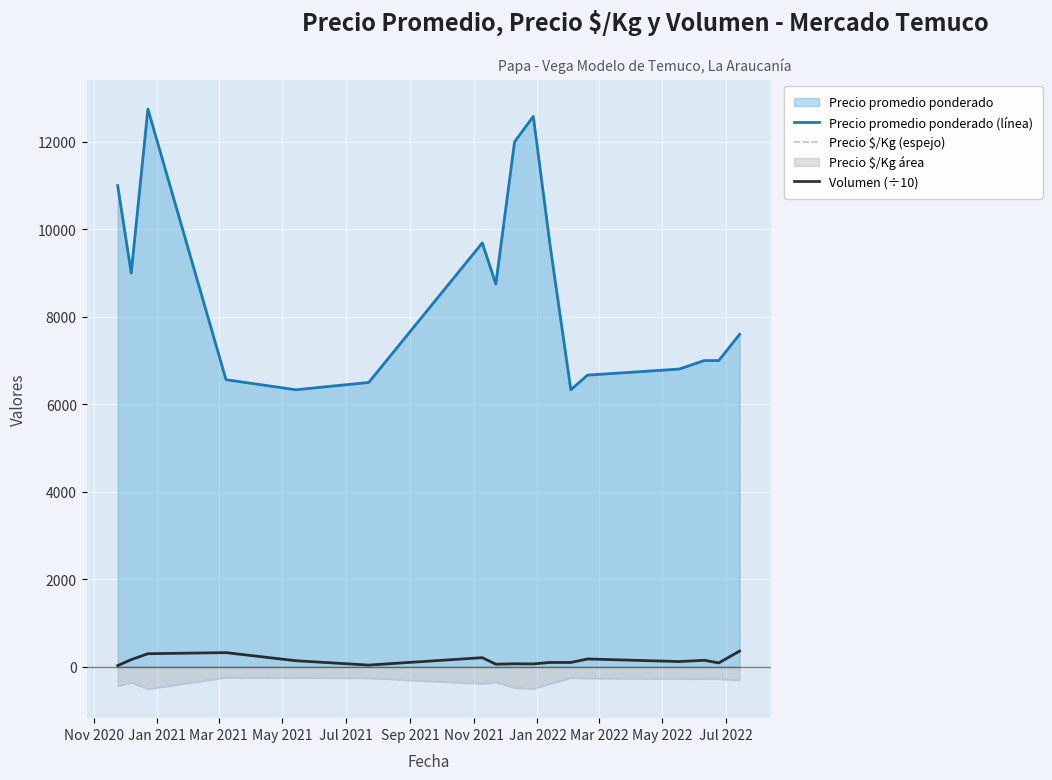

True or false: Precio promedio ponderado (línea) and Volumen (÷10) cross at least once.

False